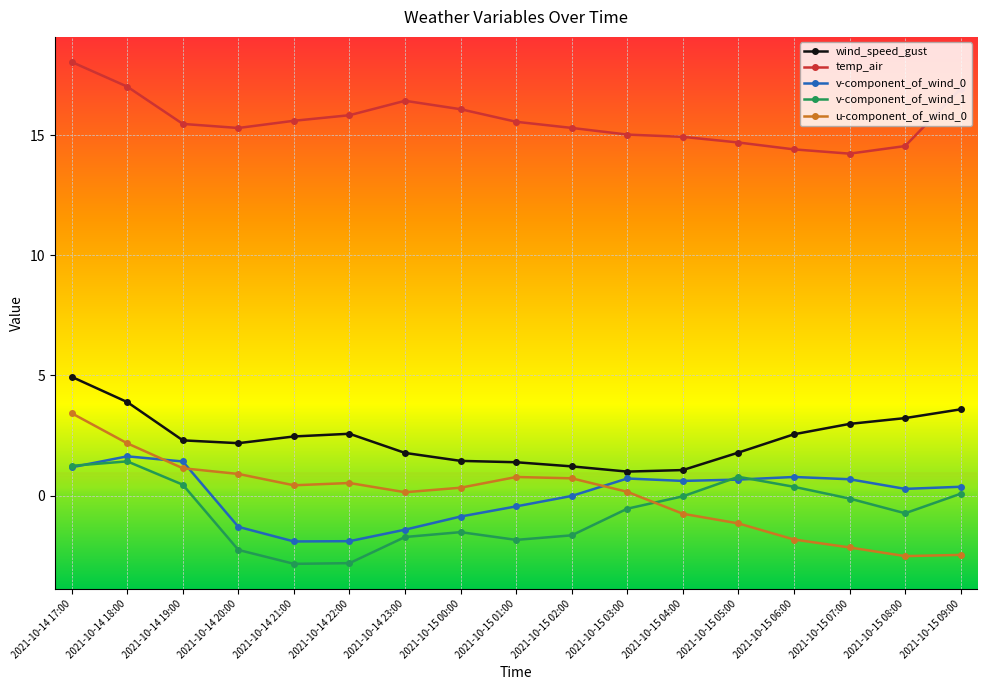

Count the number of data series in this chart.

5